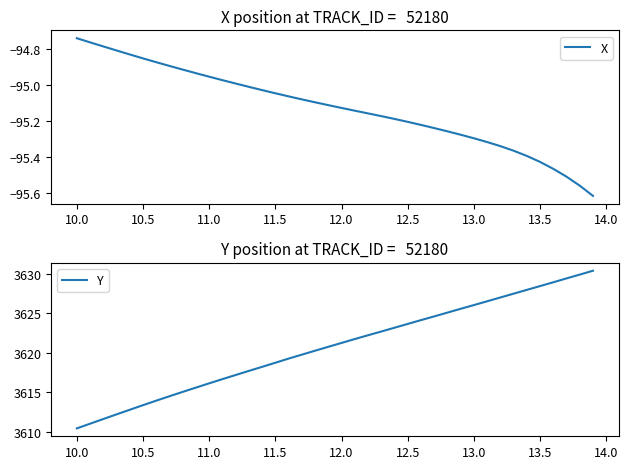

Where does the Y series first go above 3621?

12.0